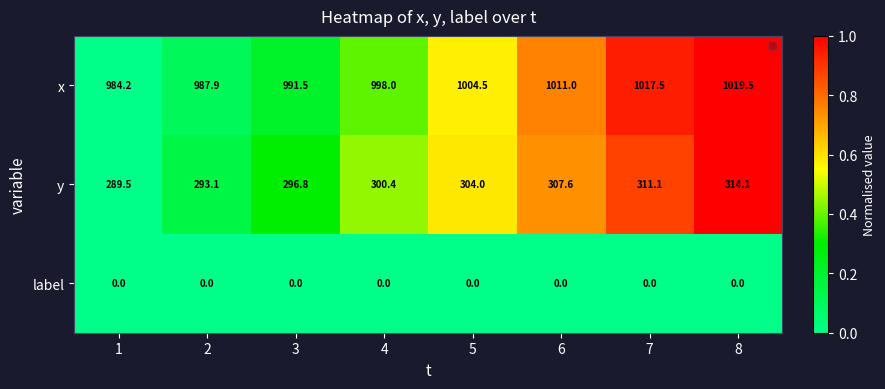

What is the difference between the highest and lowest values at 4?

998.0